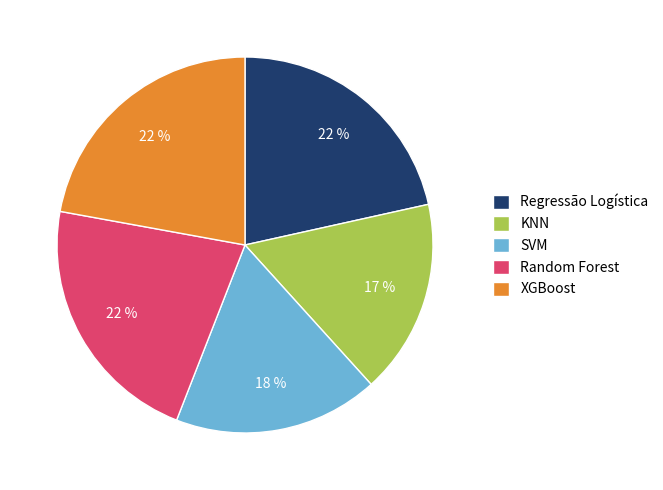

Is the sum of Random Forest and KNN greater than half?

No